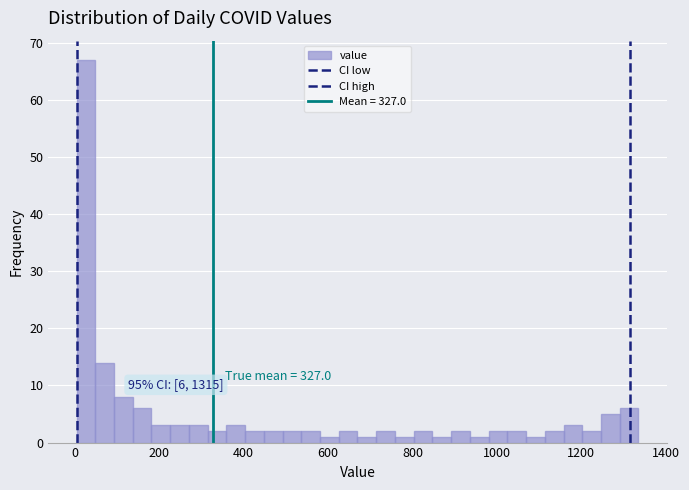

Around what value on the x-axis is the tallest bar? Give the approximate position of its centre, as read against the axis.

20